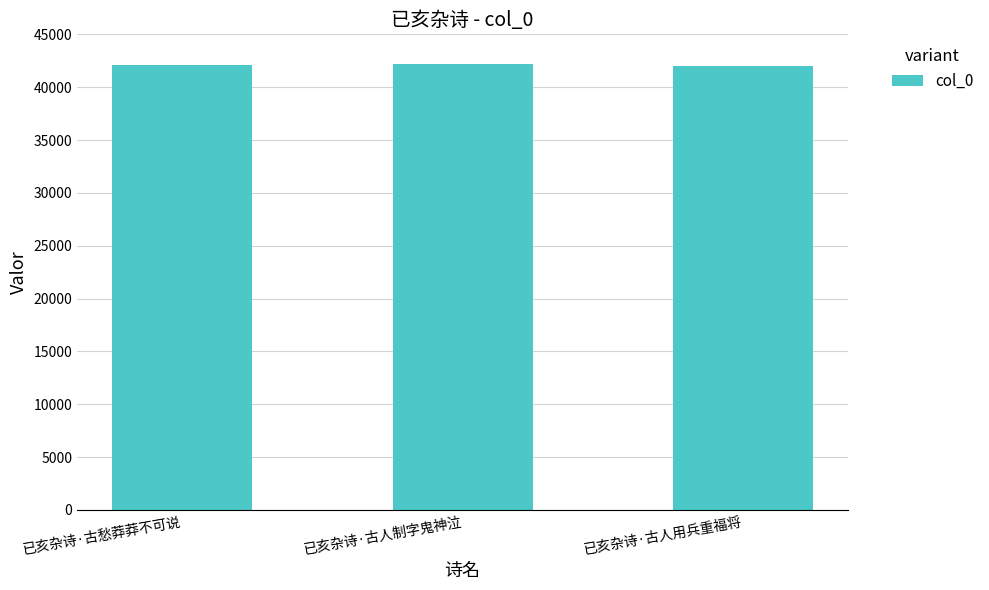

What is the change in value from 已亥杂诗·古愁莽莽不可说 to 已亥杂诗·古人制字鬼神泣?

+174